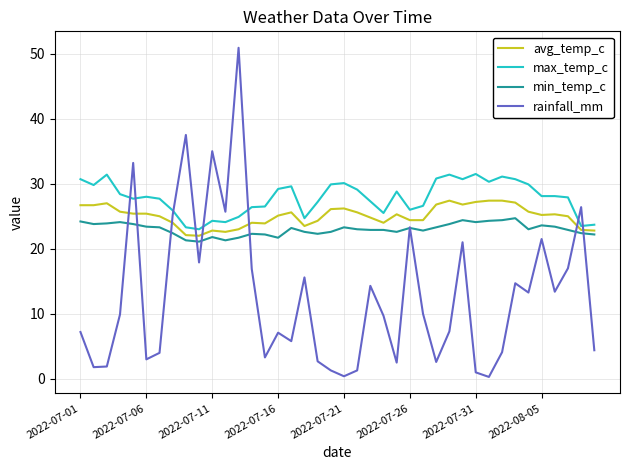

Which series ends up on top after the final intersection of avg_temp_c and rainfall_mm?

avg_temp_c